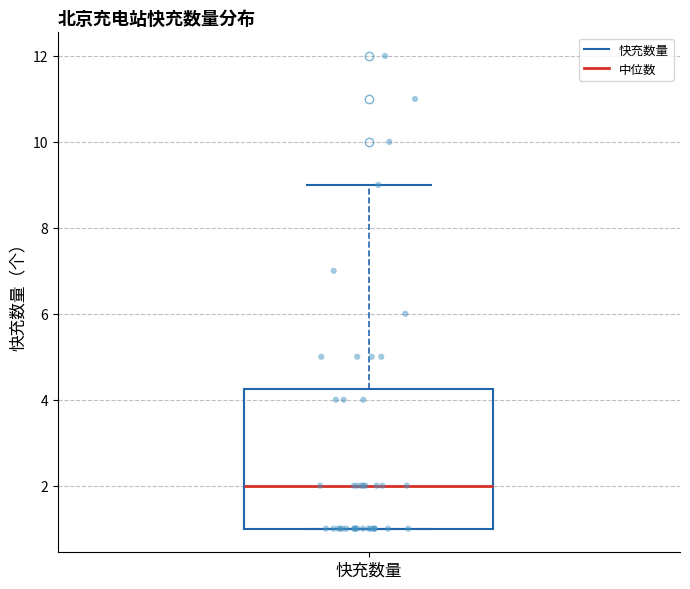

Read this box plot against the y-axis: the position of the median line, the range covered by the box, and the ends of both whiskers. The values are not printed on the chart, so give them approximately, as read against the axis.

median 2.0, box 1.0 to 4.2, whiskers 1.0 to 9.0